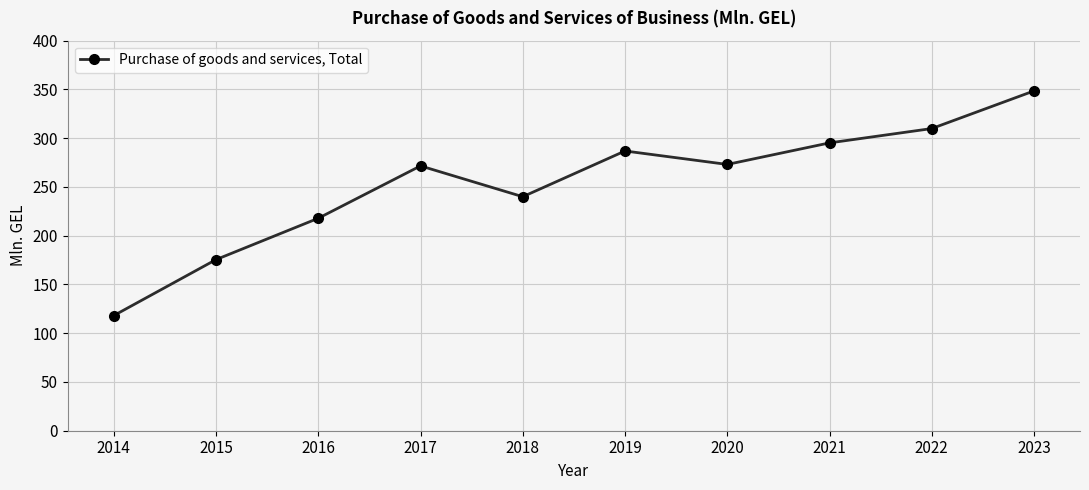

What value does the data have at 2015?

175.5